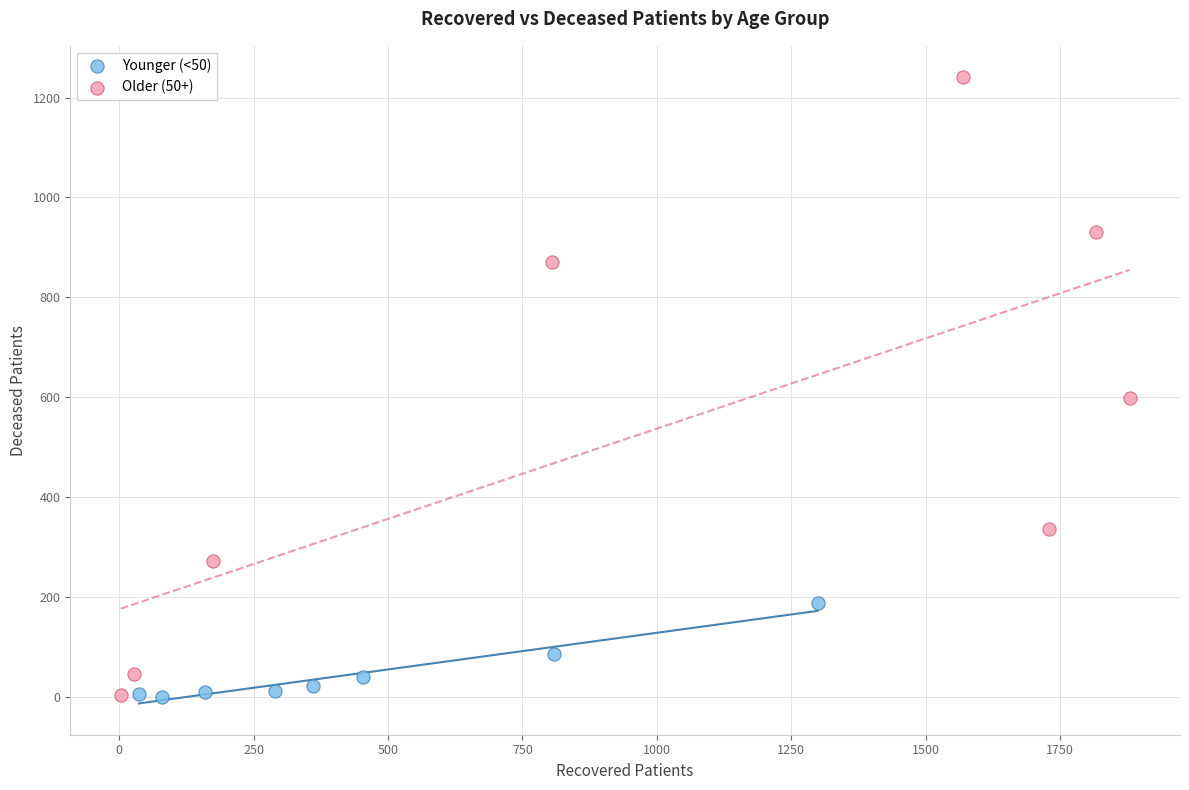

What are all the series names shown in the legend?

Younger (<50), Older (50+)